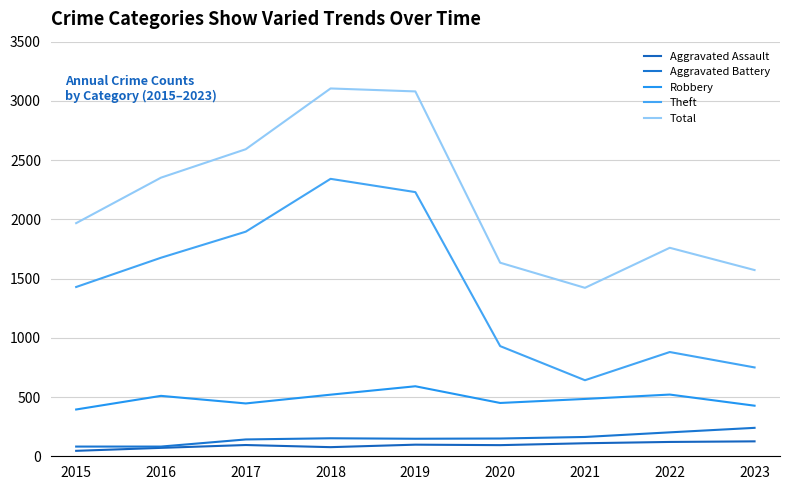

Is it true that Theft equals 605 at 2018?

False